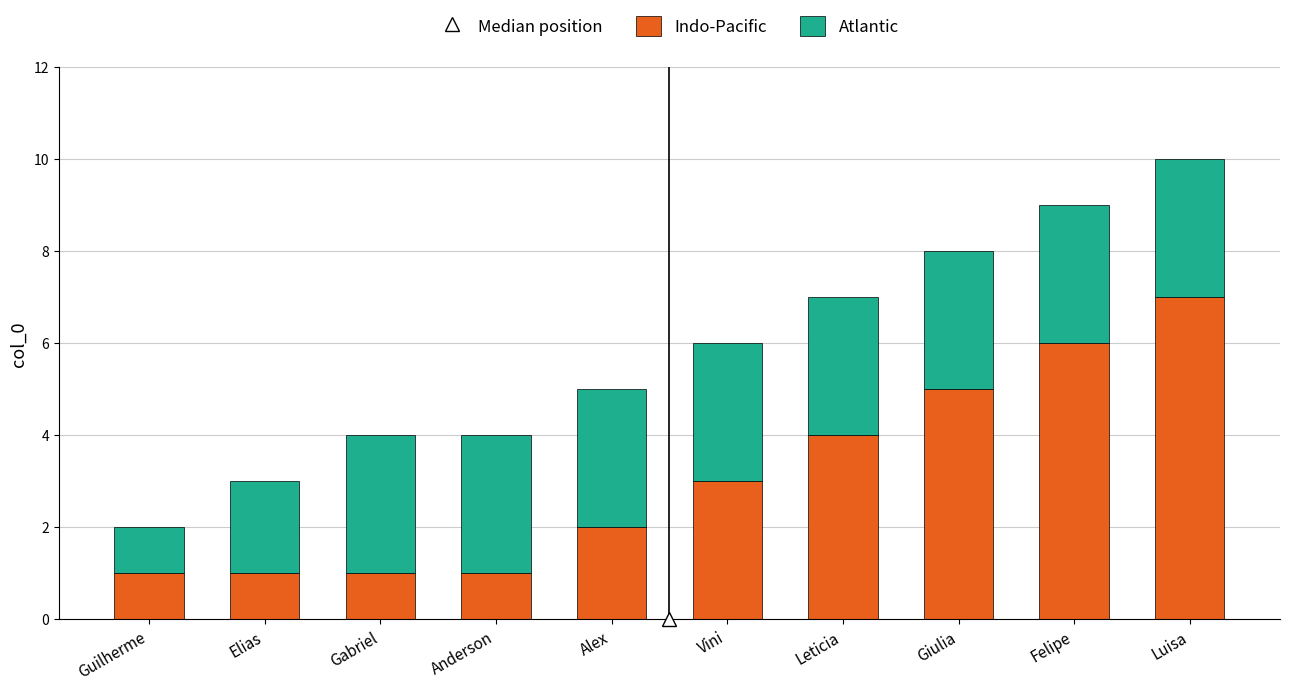

Reading left to right, what are the values for Indo-Pacific?

1	1	1	1	2	3	4	5	6	7